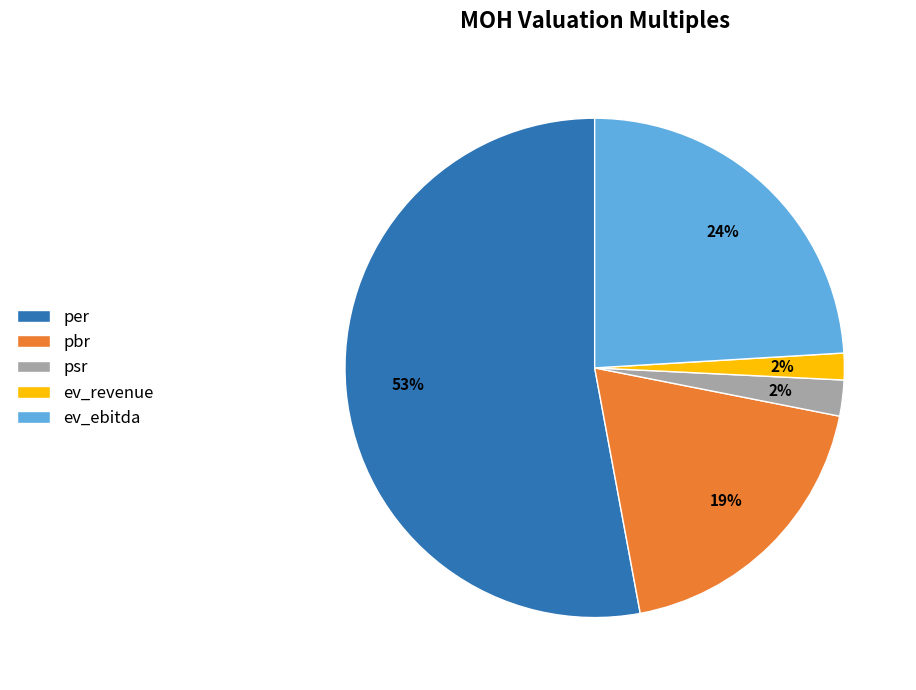

The ev_ebitda slice represents 15% of the pie. True or false?

False